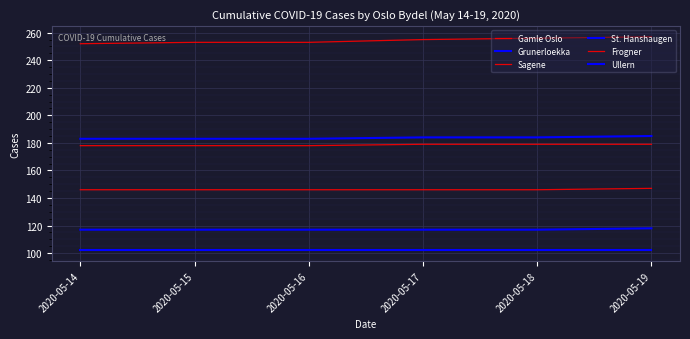

How many lines are shown in the chart?

6